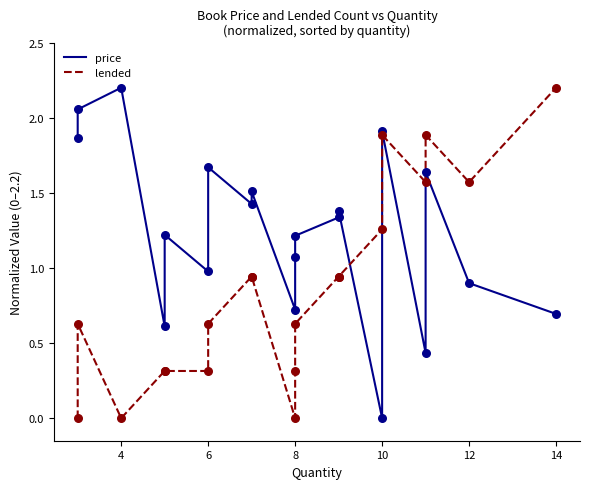

What are all the series names shown in the legend?

price, lended